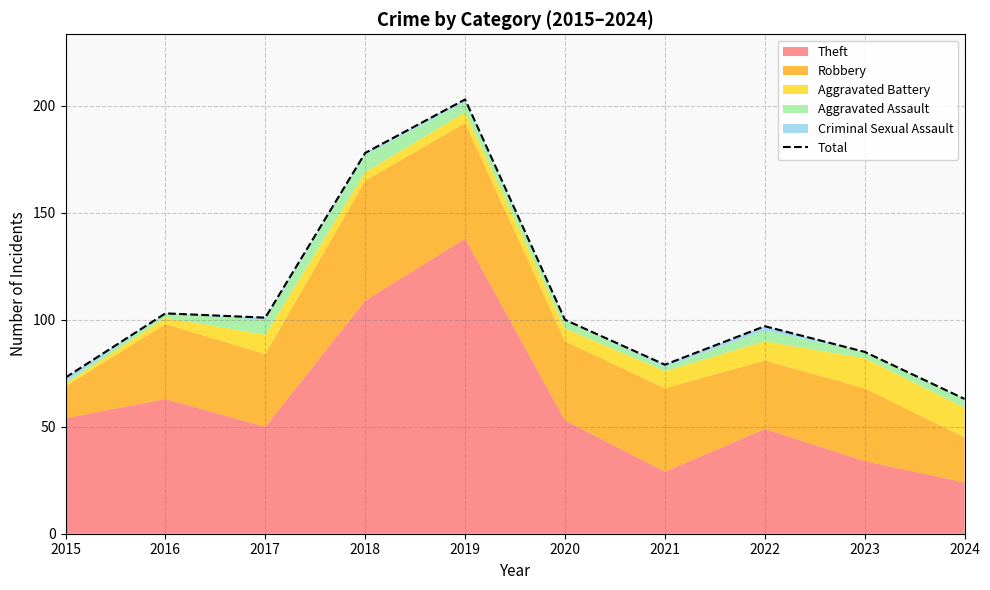

Is it true that the value at 2021 is 79?

True